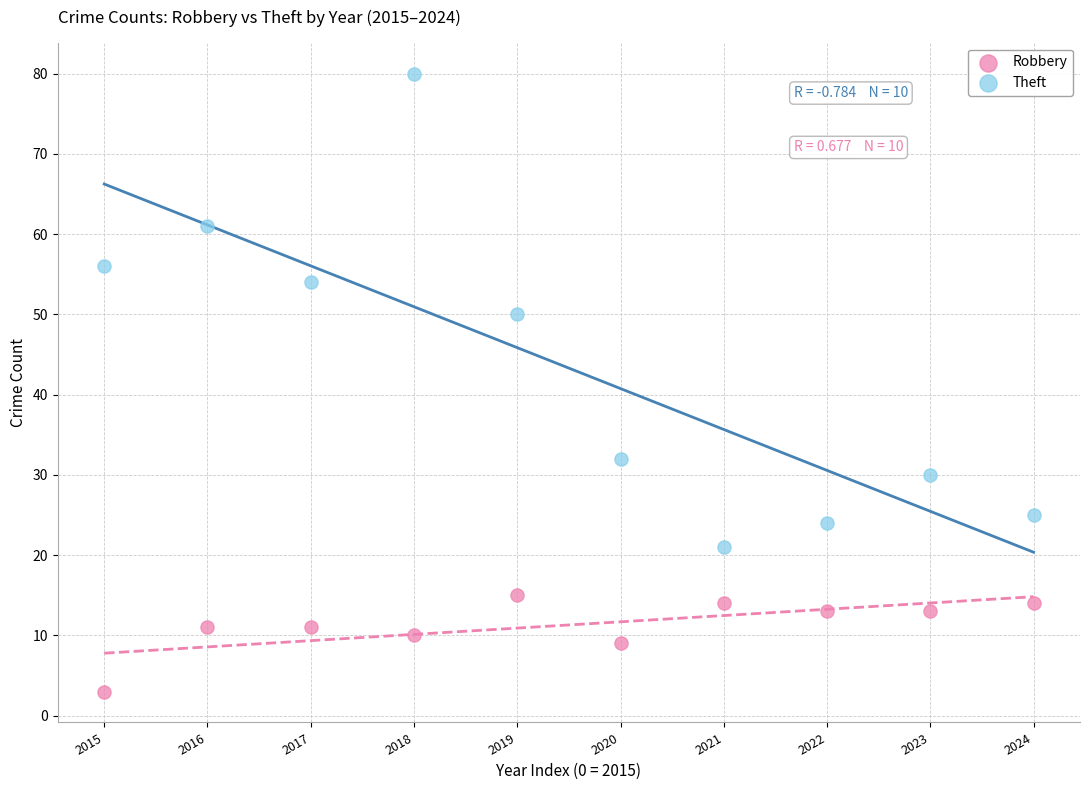

Which series contains the lowest Y value?

Robbery